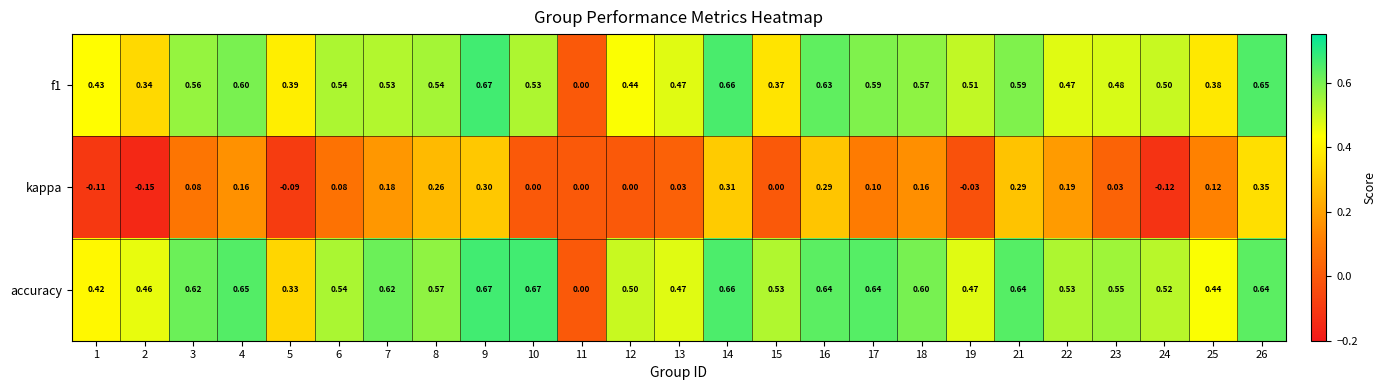

How many categories are shown in the chart?

25